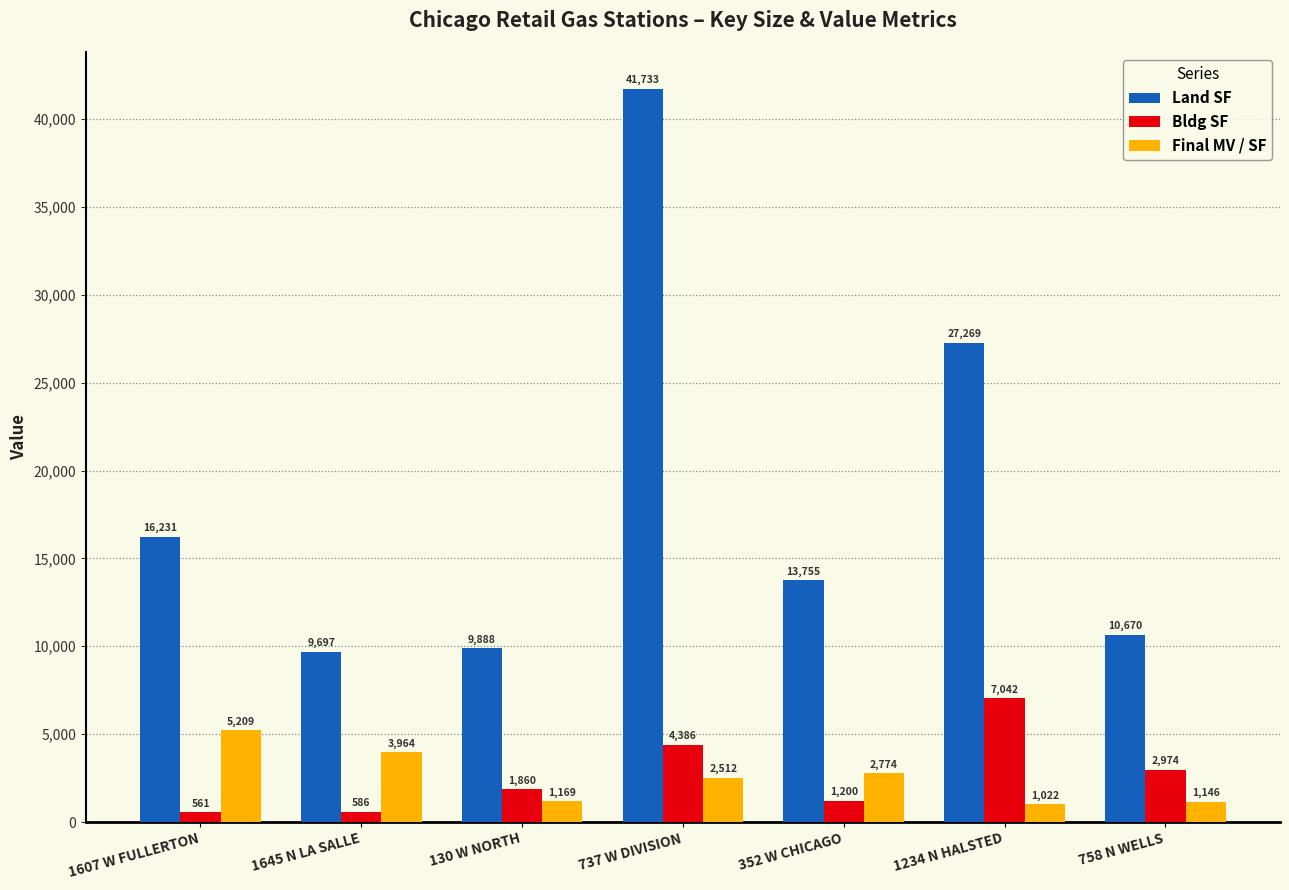

What value does the Final MV / SF series have at 758 N WELLS?

1146